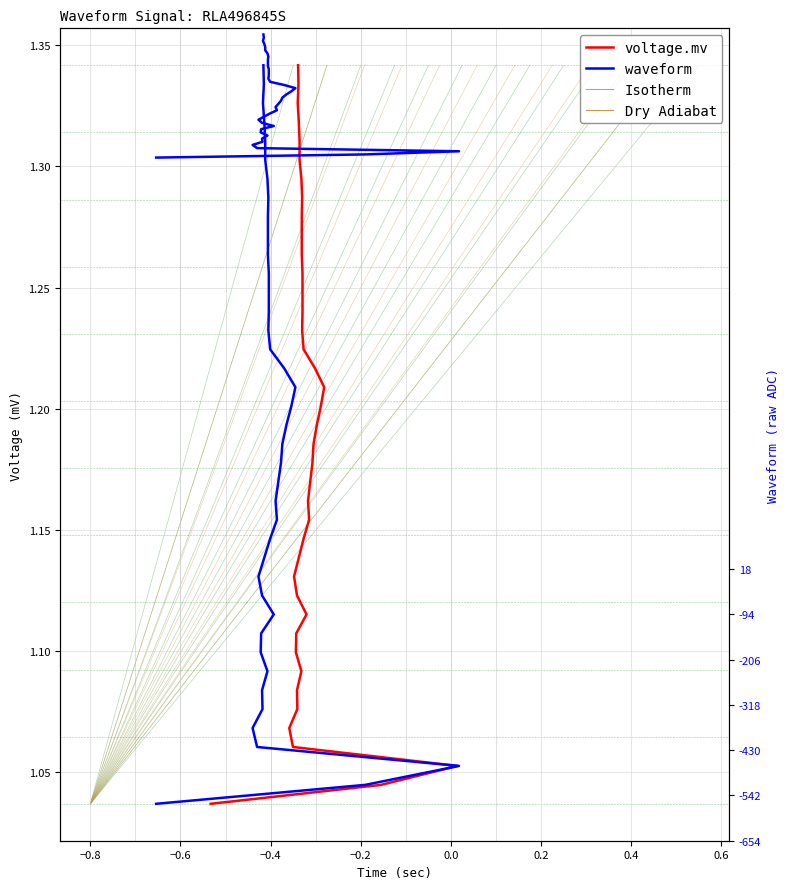

What is the lowest value of the waveform series?

1.0